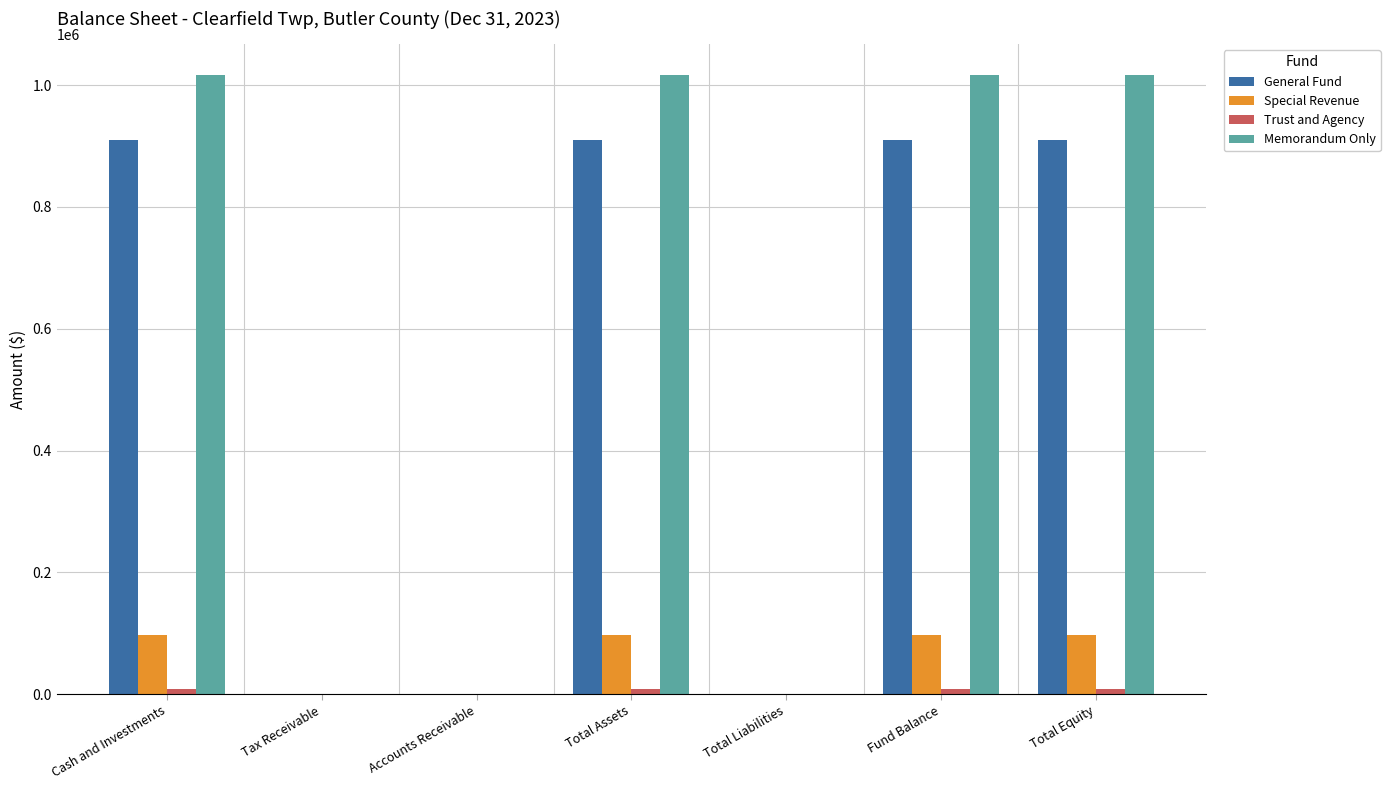

Are the bars horizontal?

No